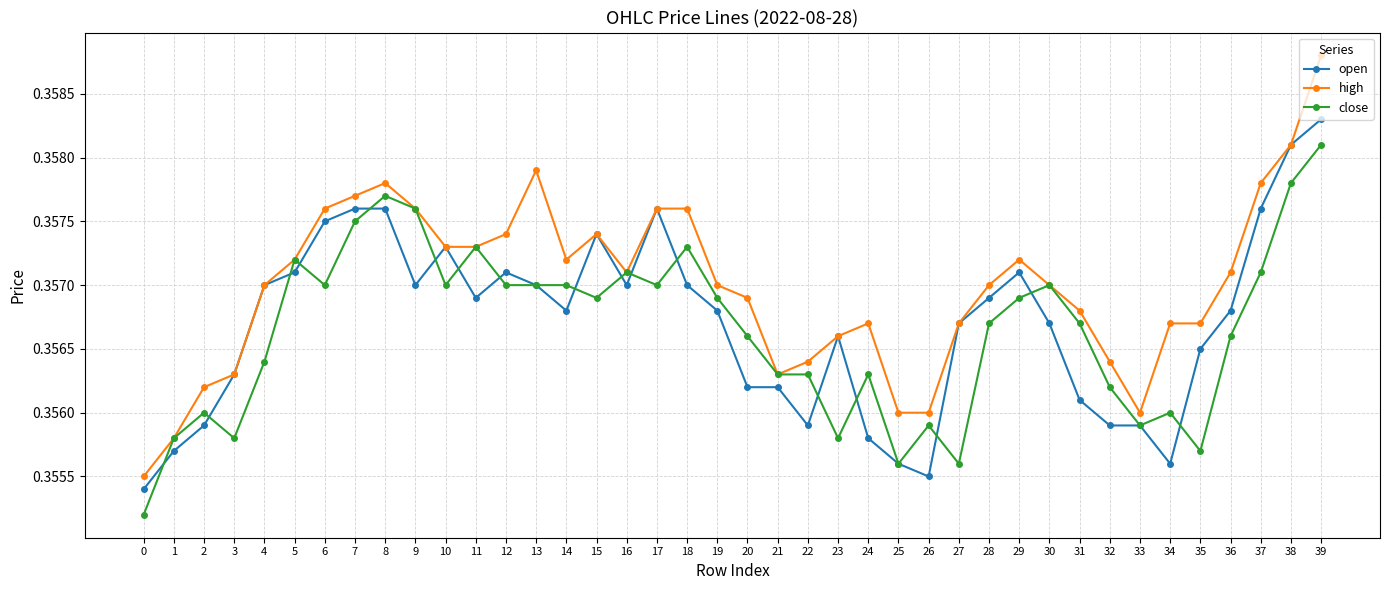

How many lines are shown in the chart?

3